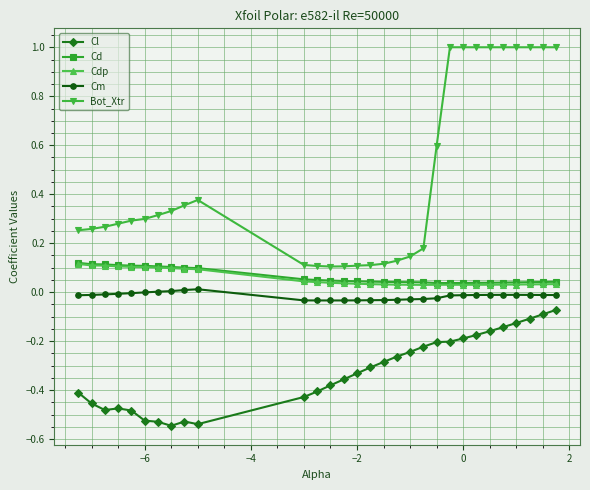

How many Cdp values are between 0 and 1?

30